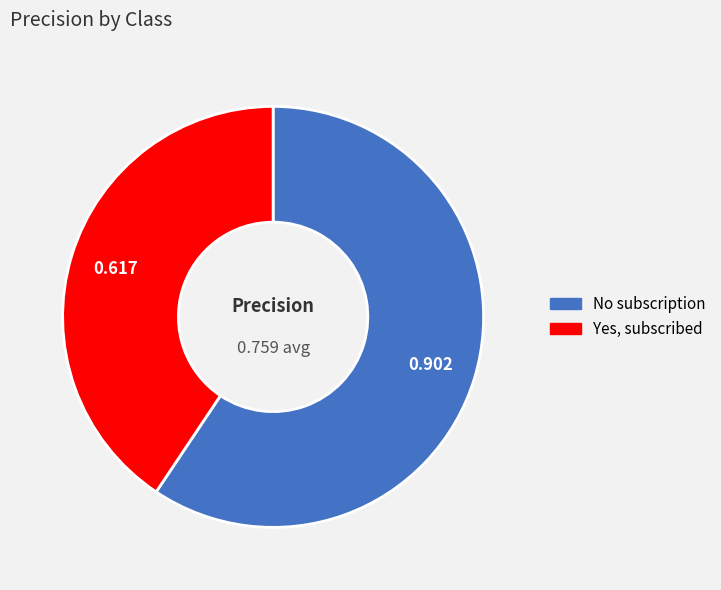

Is it true that Yes, subscribed is 41% of the pie?

True